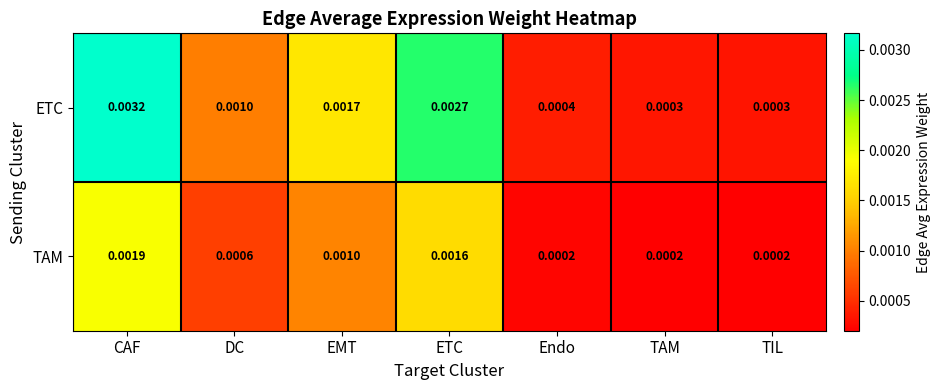

Rank the series at CAF from highest to lowest value.

ETC, TAM